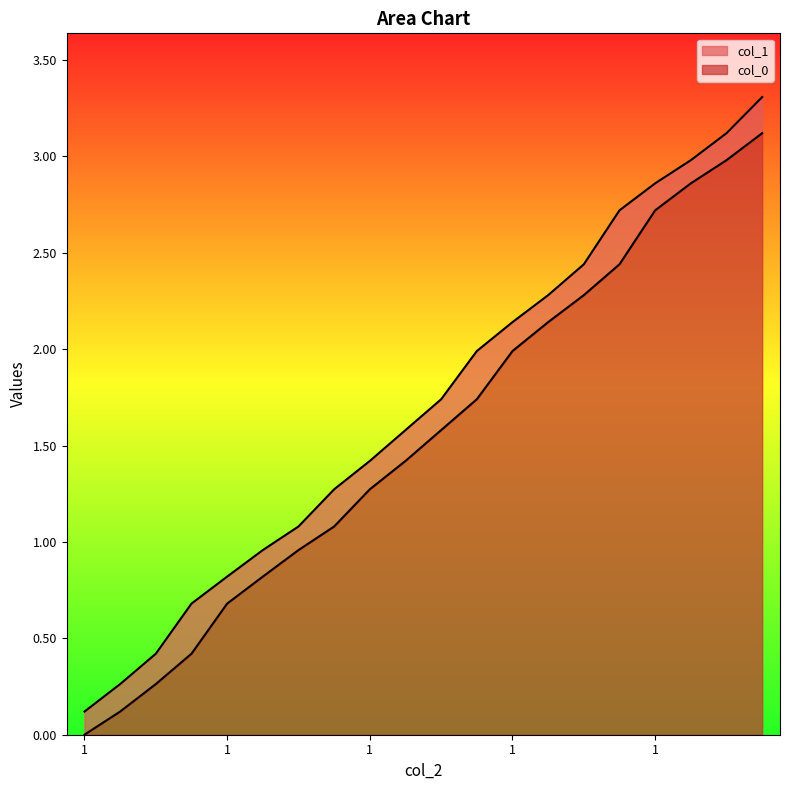

Between 2 and 4, which series saw the biggest shift?

col_1